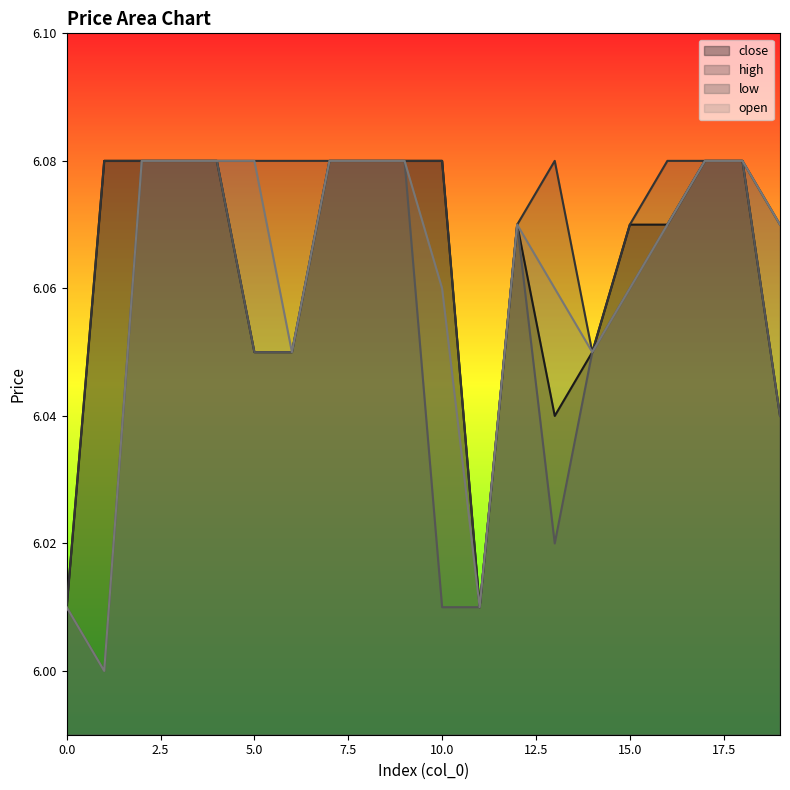

At which label does open reach its minimum?

1